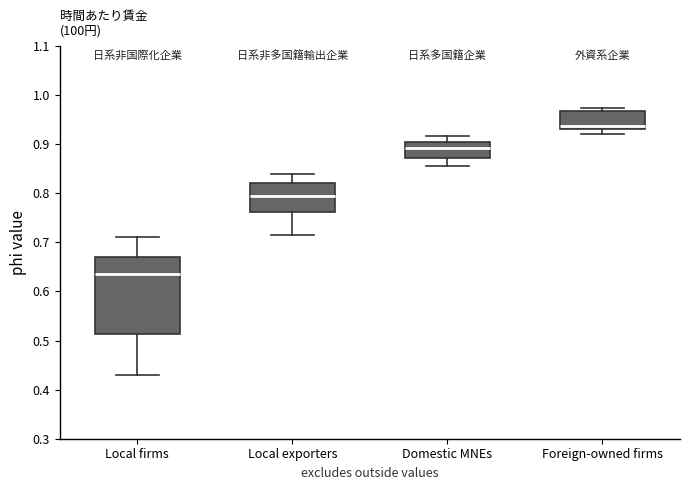

Which box's median line is the highest?

Foreign-owned firms